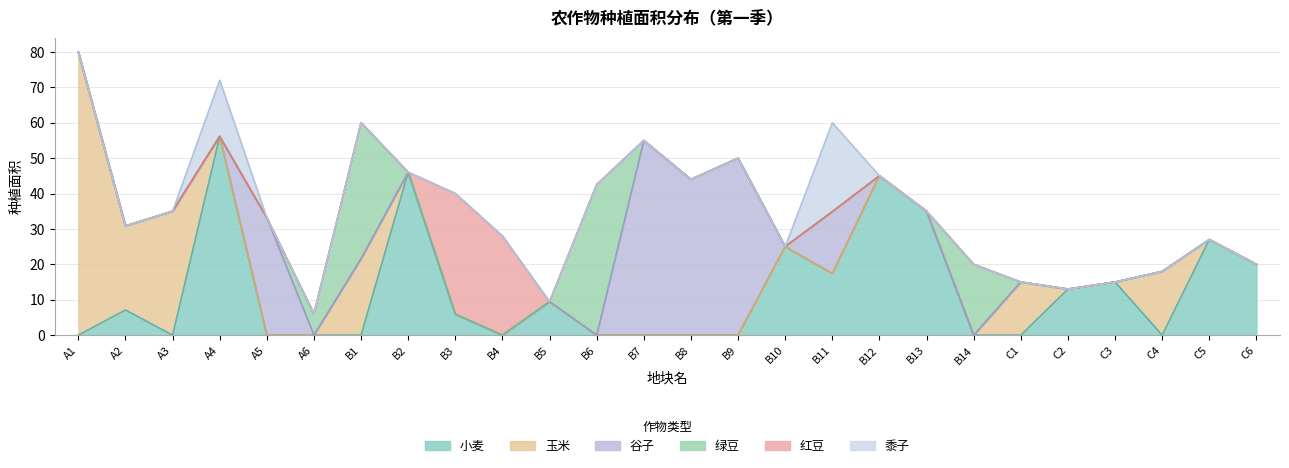

What is the maximum value for 谷子?

55.0